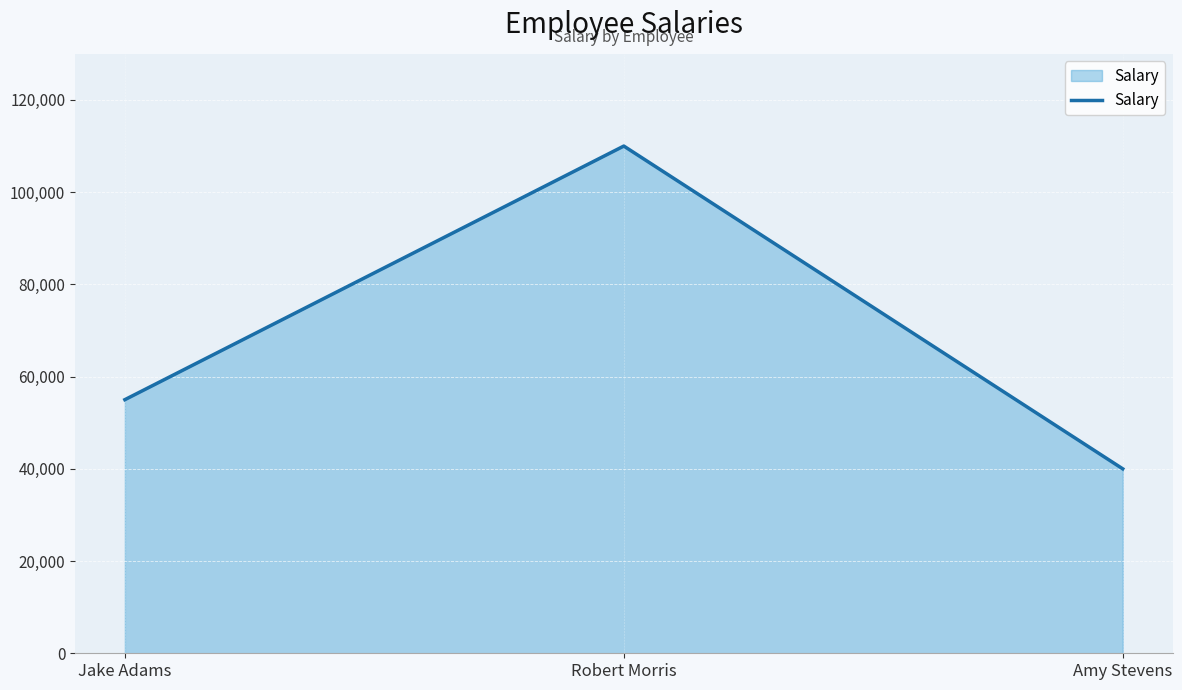

List the labels in order of value, smallest first.

Amy Stevens, Jake Adams, Robert Morris